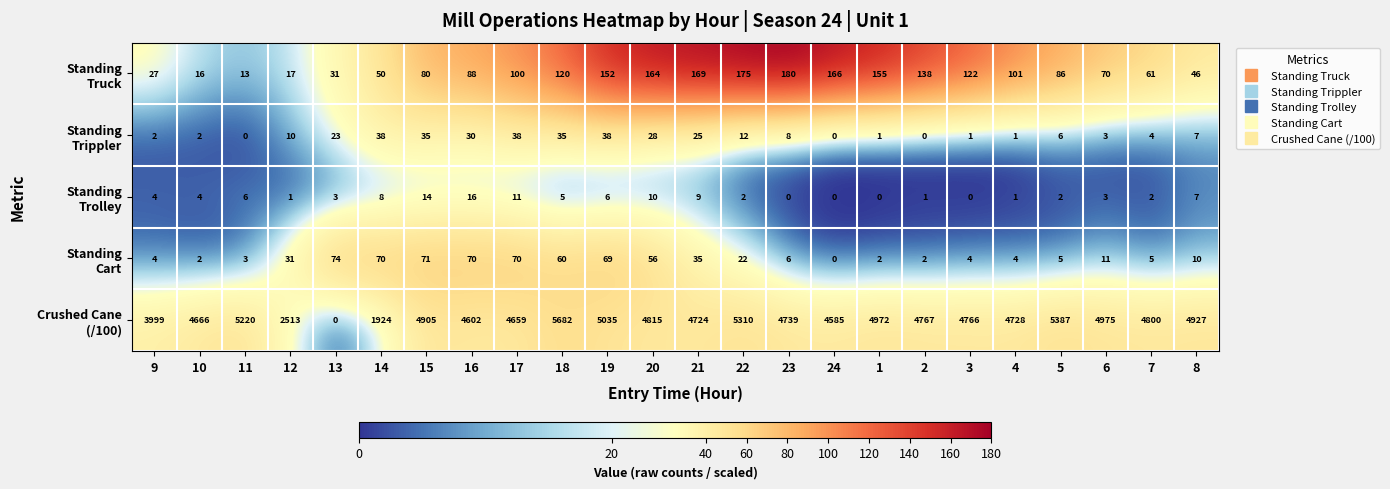

What is the spread (max minus min) of values at 14?

1916